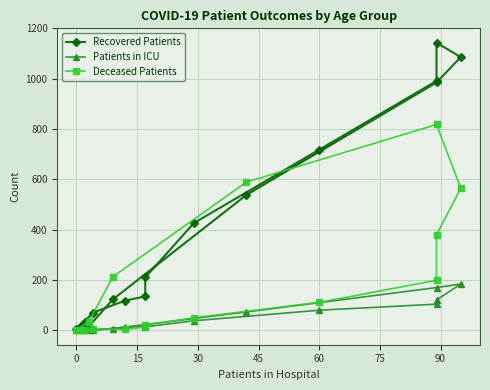

What are all the series names shown in the legend?

Recovered Patients, Patients in ICU, Deceased Patients